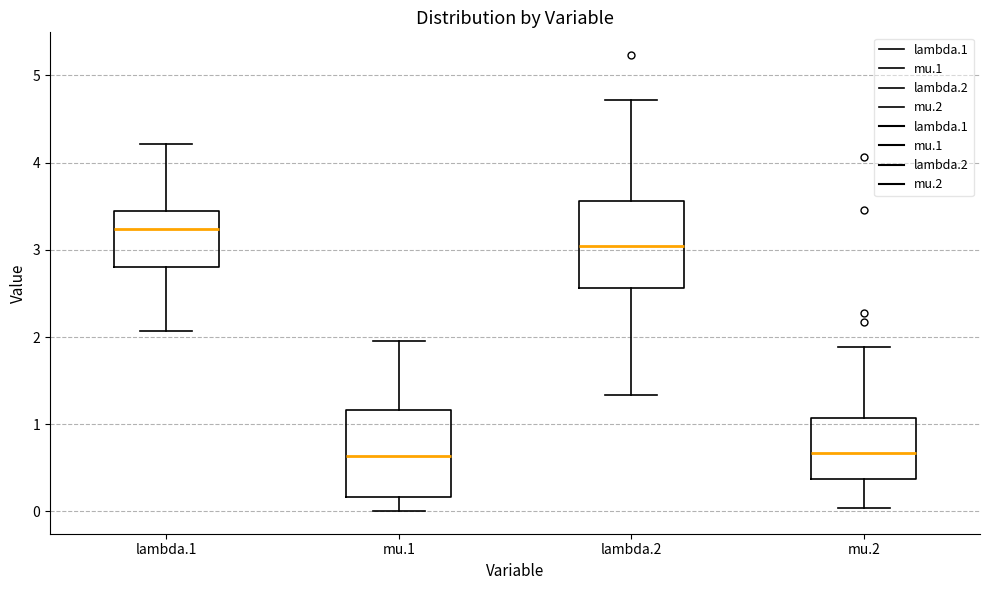

Reading left to right, transcribe this box plot: for each box, give where its median line is, the range the box spans, and where its two whiskers end, as read against the y-axis. The values are not printed on the chart, so give them approximately, as read against the axis.

lambda.1: median 3.2, box 2.8 to 3.4, whiskers 2.1 to 4.2
mu.1: median 0.6, box 0.2 to 1.2, whiskers 0.0 to 2.0
lambda.2: median 3.0, box 2.6 to 3.6, whiskers 1.3 to 4.7
mu.2: median 0.7, box 0.4 to 1.1, whiskers 0.0 to 1.9